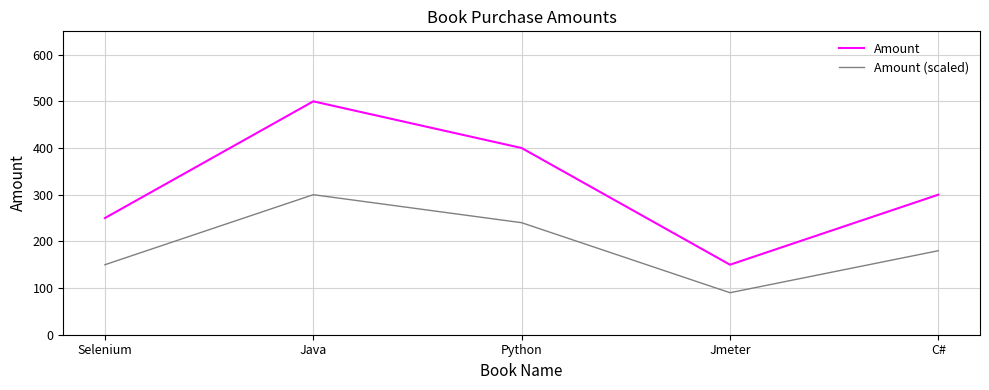

True or false: Amount and Amount (scaled) intersect in this chart.

False